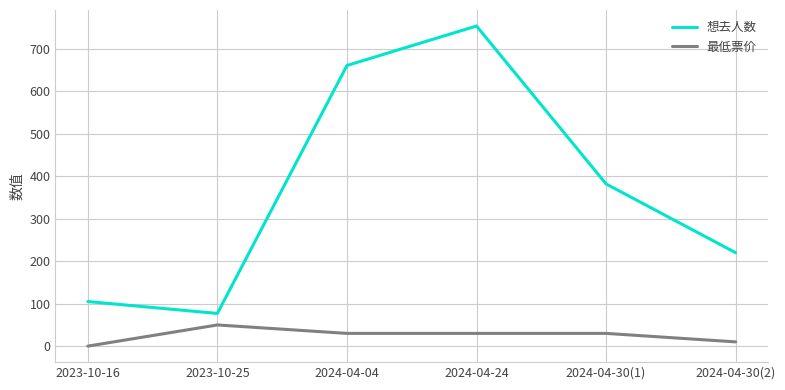

True or false: 想去人数 and 最低票价 intersect in this chart.

False